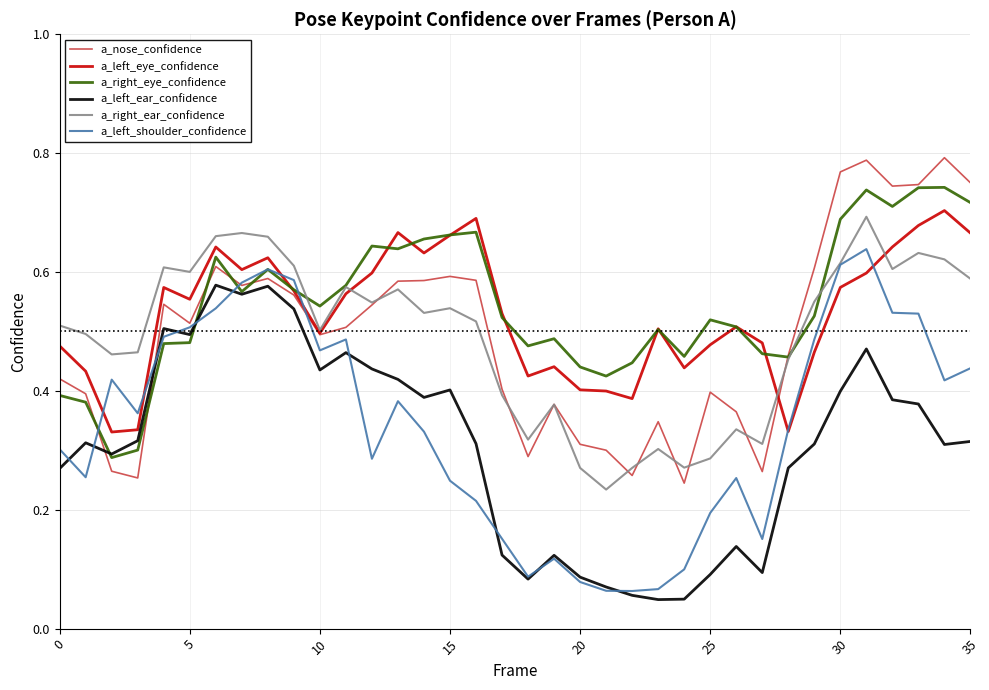

True or false: a_right_ear_confidence and a_left_ear_confidence intersect in this chart.

False